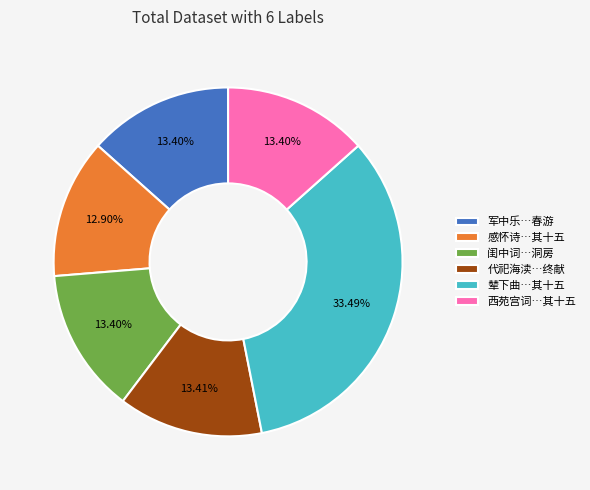

What is the ratio of the value at 西苑宫词…其十五 to the value at 感怀诗…其十五?

1.0